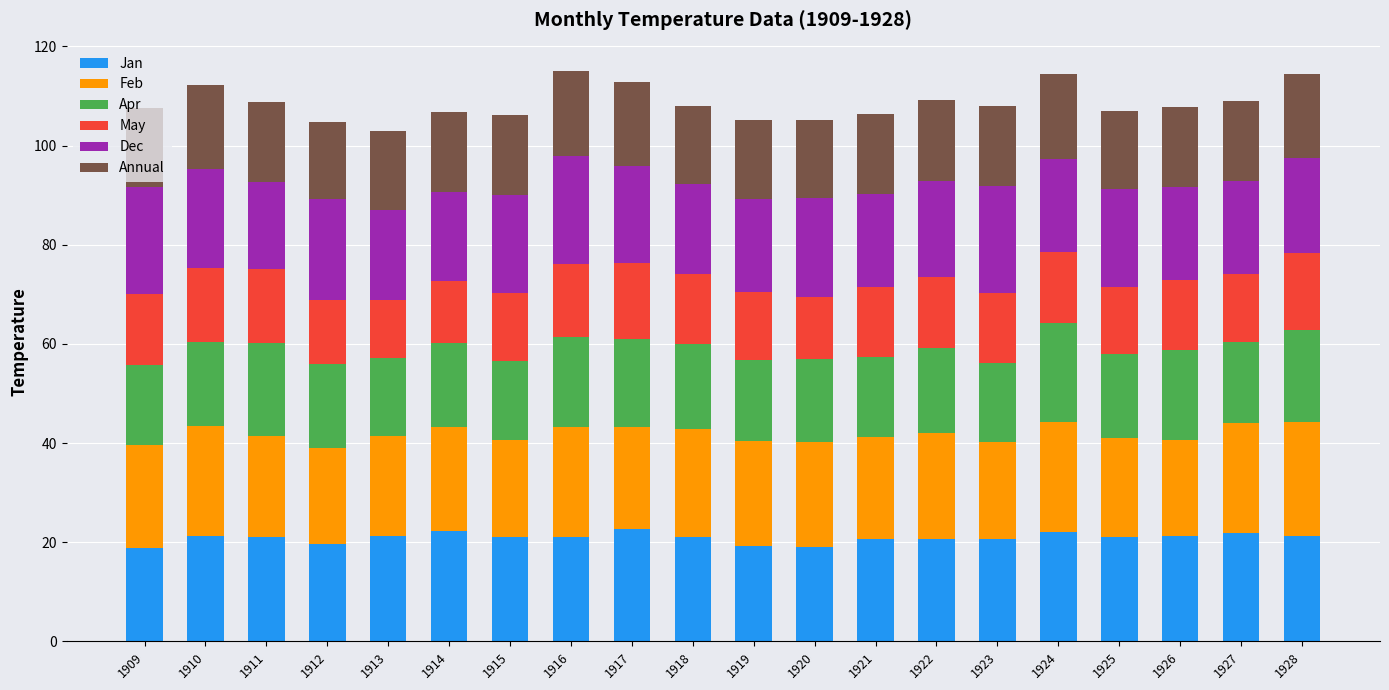

Does the chart contain any negative values?

No